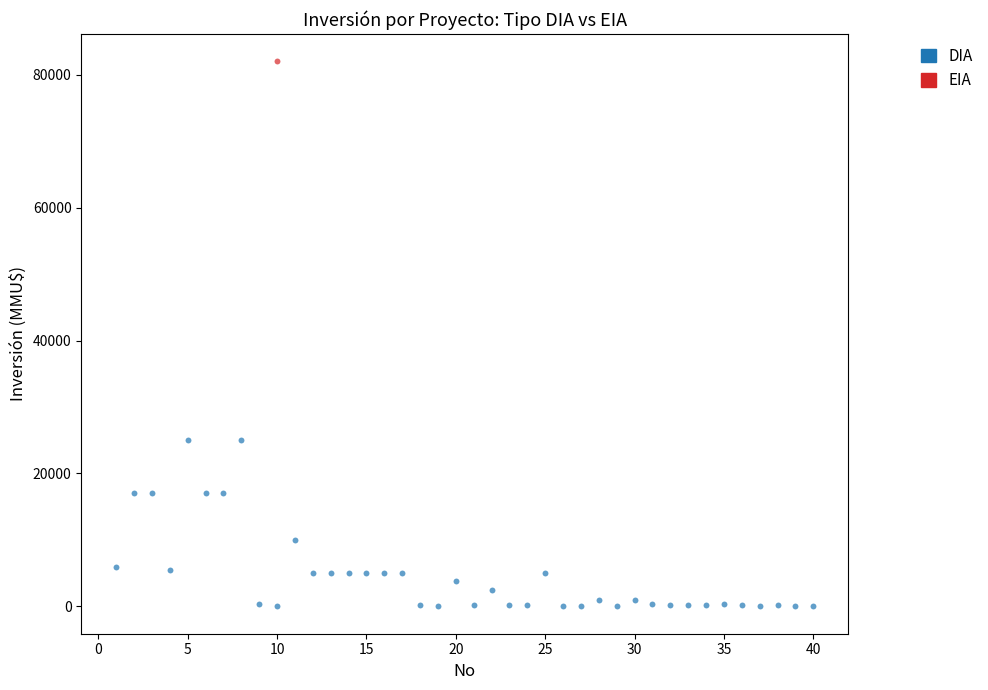

What are all the series names shown in the legend?

DIA, EIA